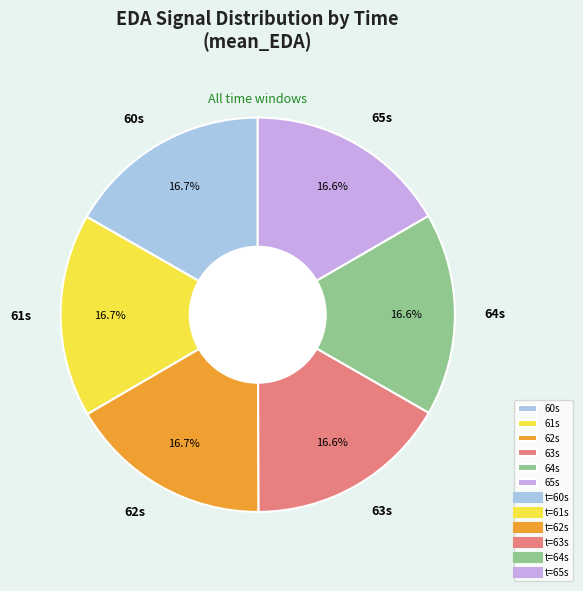

What portion of the pie excludes 61s?

83.3%